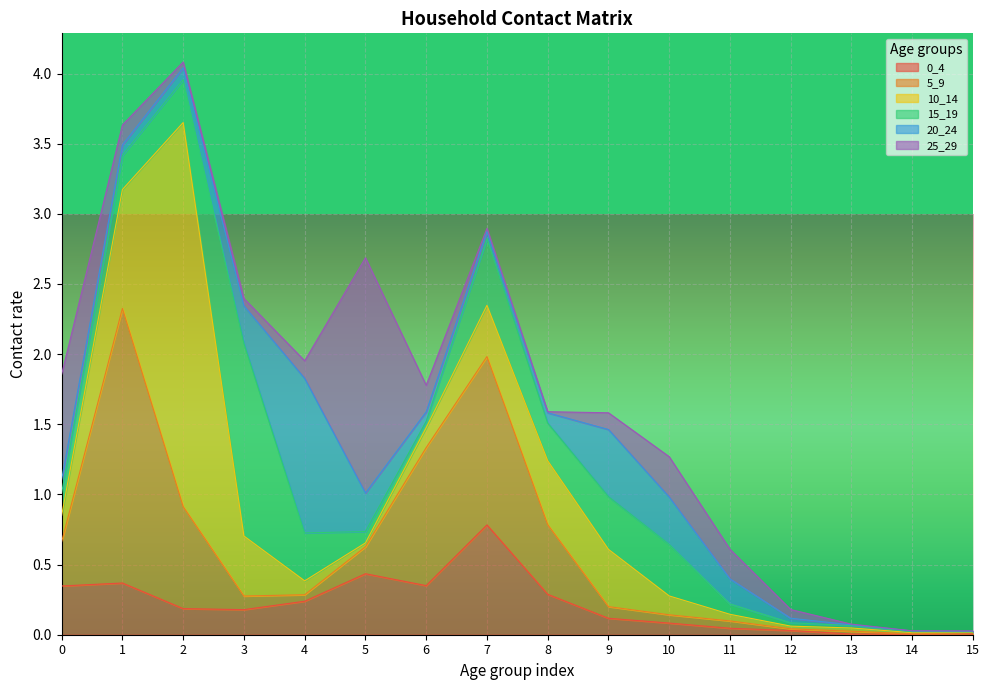

What is the difference between the 20_24 values at 6 and 15?

0.1